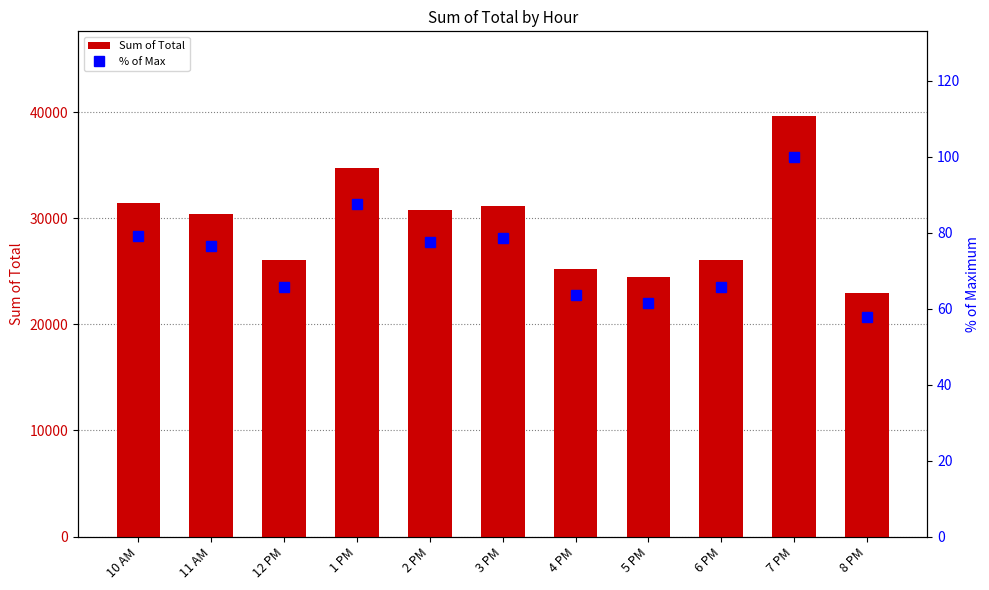

What value does the % of Max series have at 11 AM?

76.5